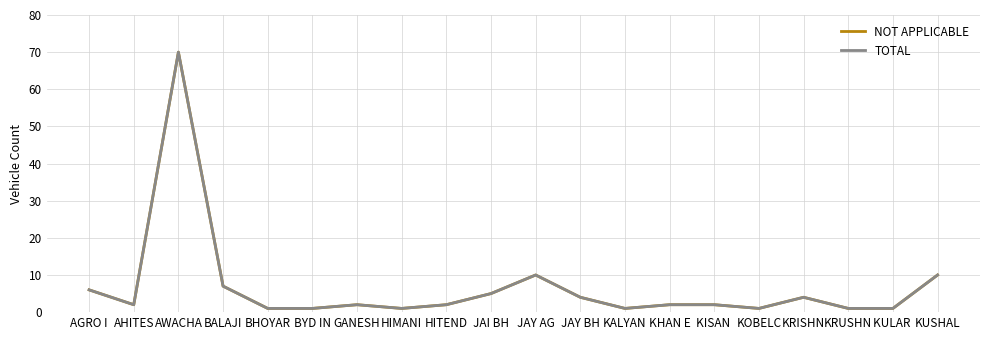

Does the chart display data point markers on the line(s)?

No